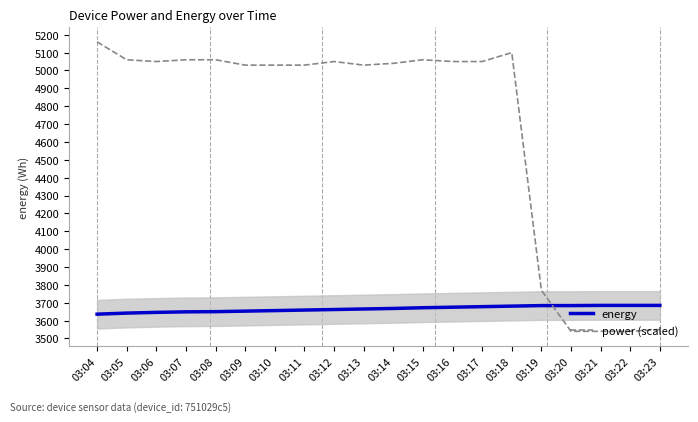

What is the difference between the maximum and minimum values in the power (scaled) series?

1620